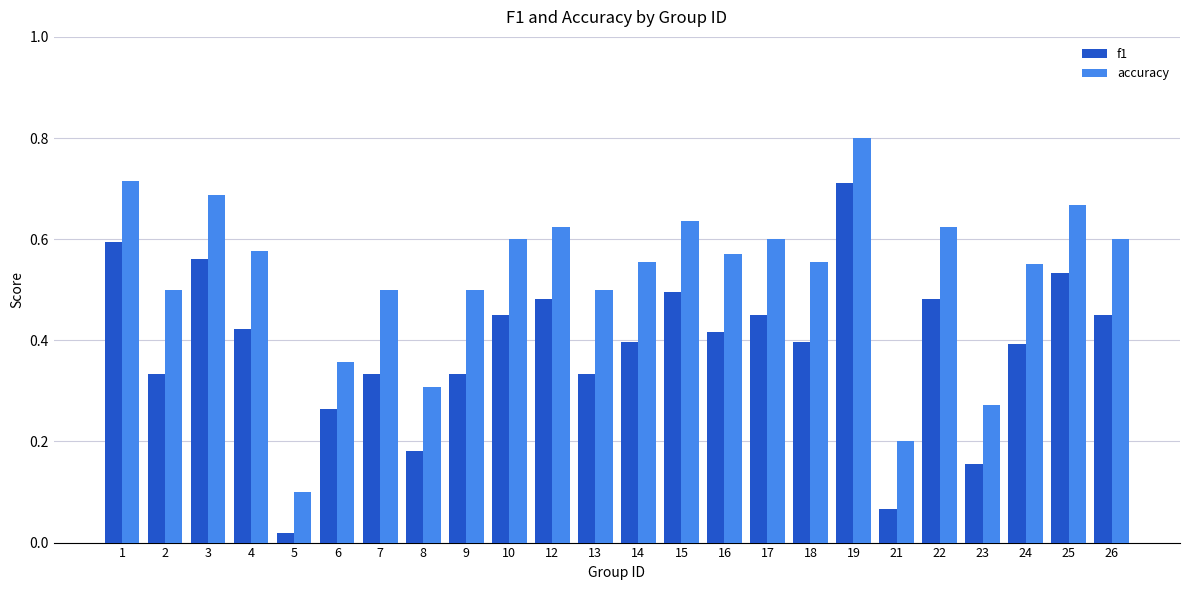

What is the sum of all f1 values?

9.2